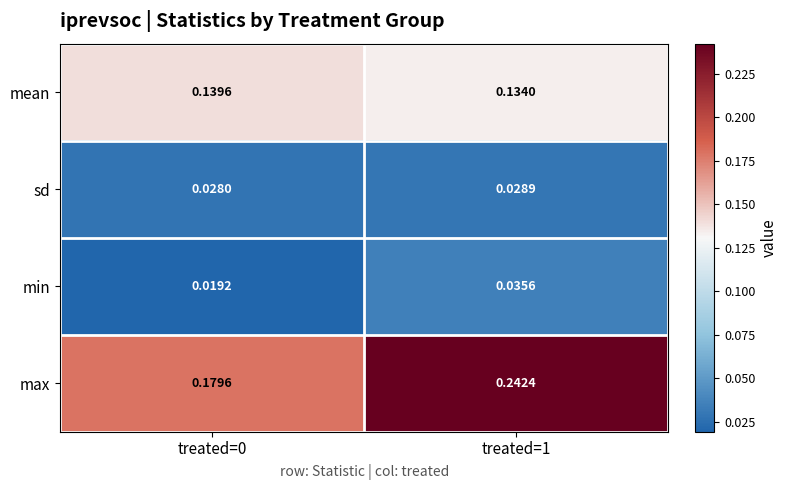

Between treated=0 and treated=1, which series saw the biggest shift?

max